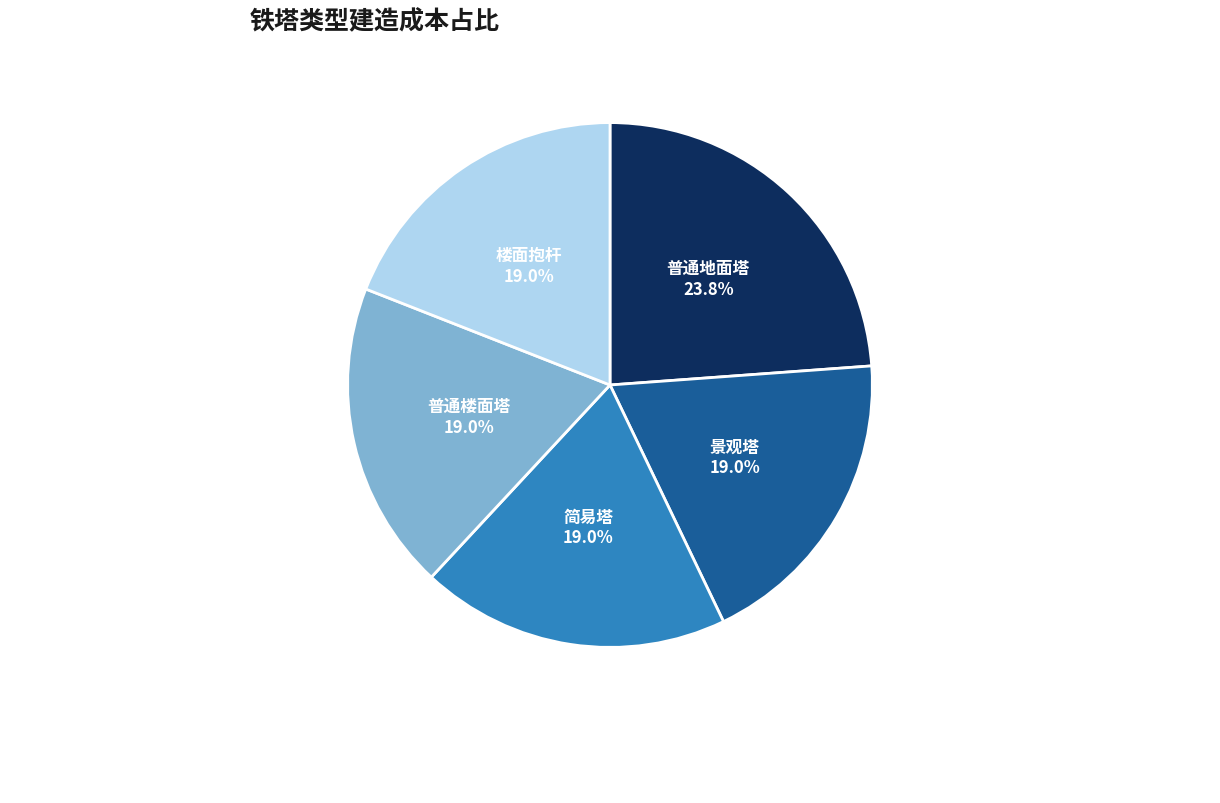

How many slices are in this pie chart?

5